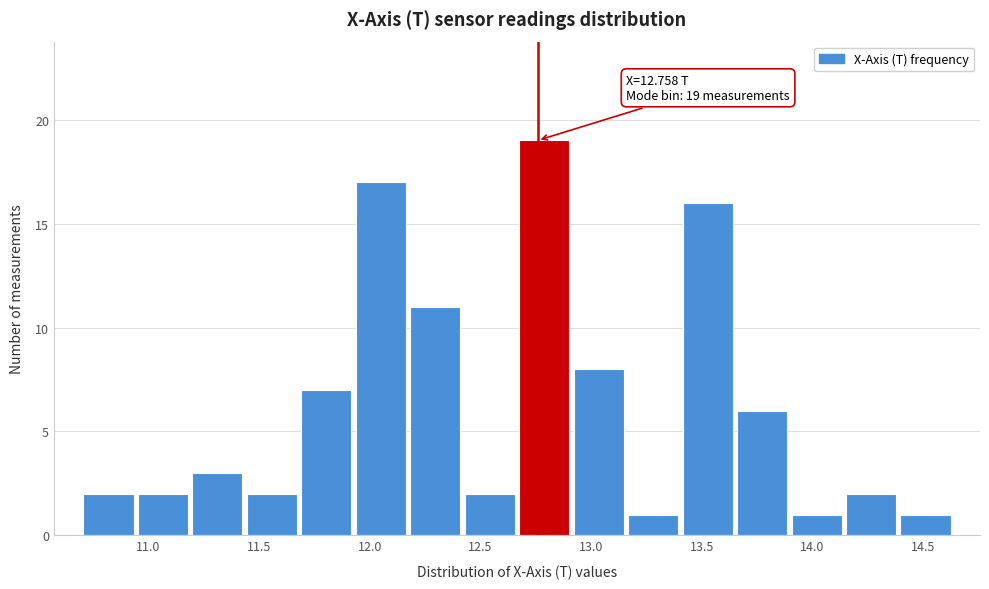

Over which range of the x-axis is the bar tallest?

12.65 to 12.90